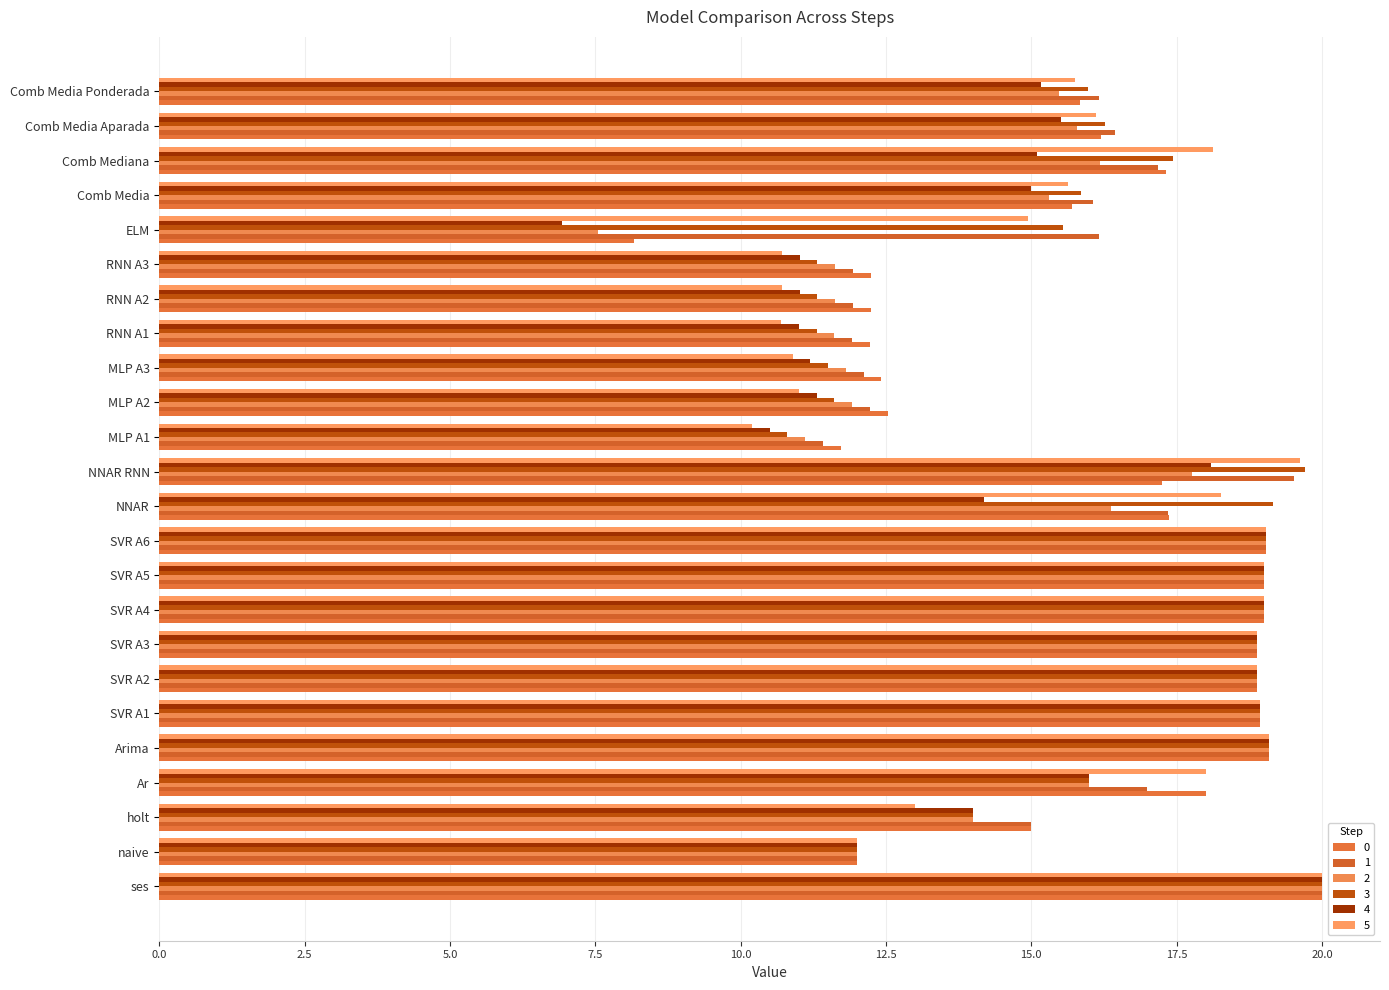

Is it true that 0 equals 16.2 at Comb Media Aparada?

True